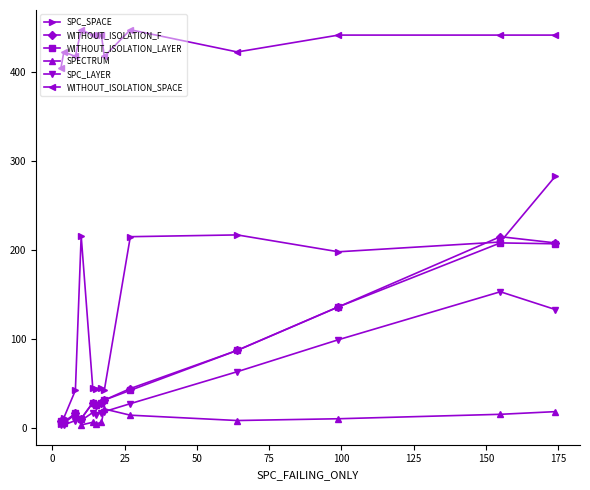

Does the chart have visible grid lines?

No